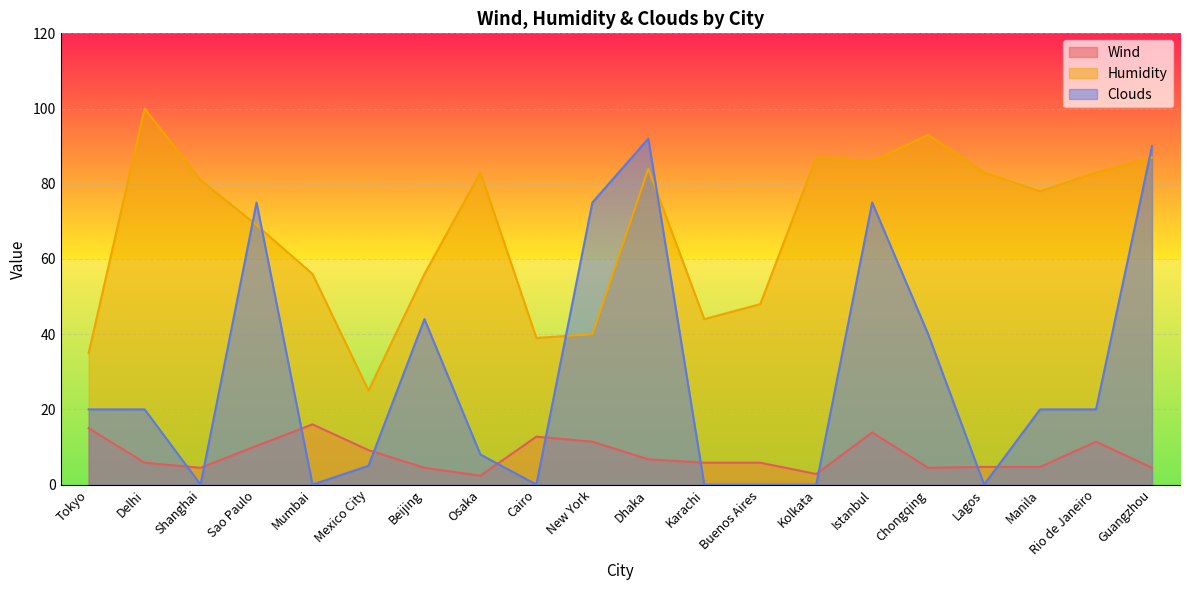

How many values in the Clouds series are below 20?

9